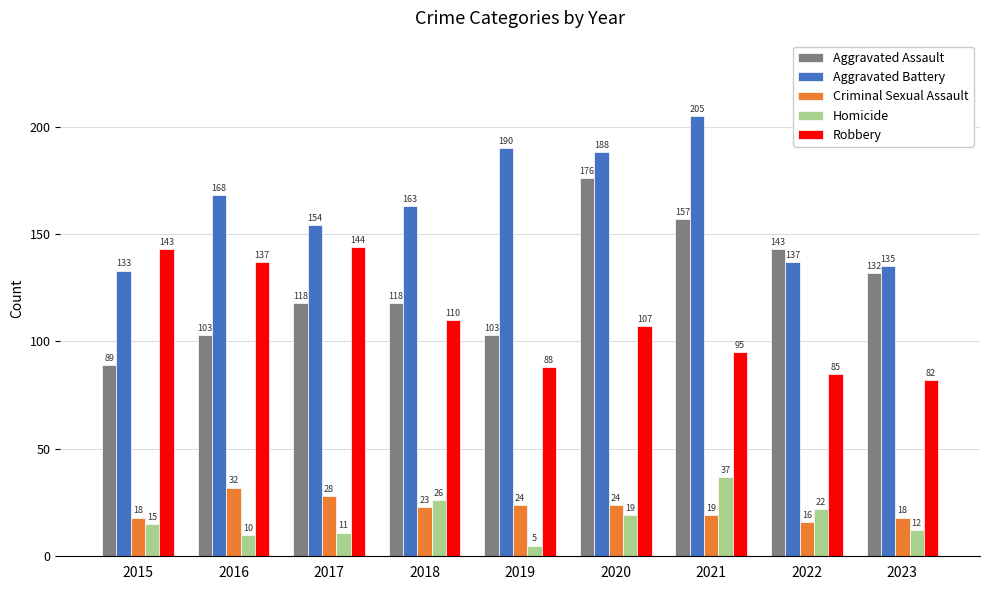

How many Aggravated Assault values are between 103 and 143?

6